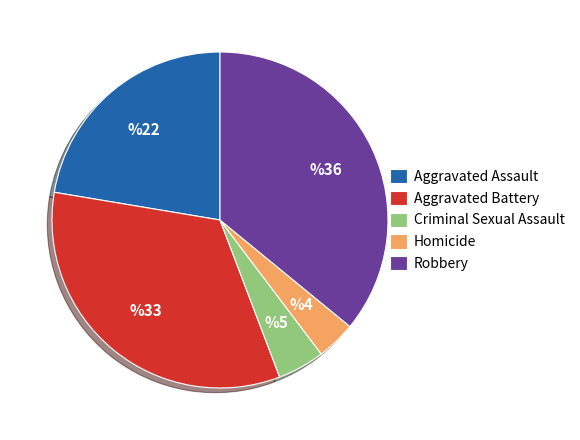

Which slice is the largest?

Robbery